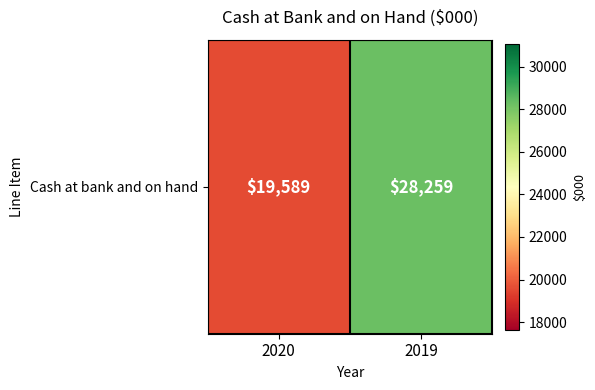

What is the difference between the maximum and minimum values?

8670